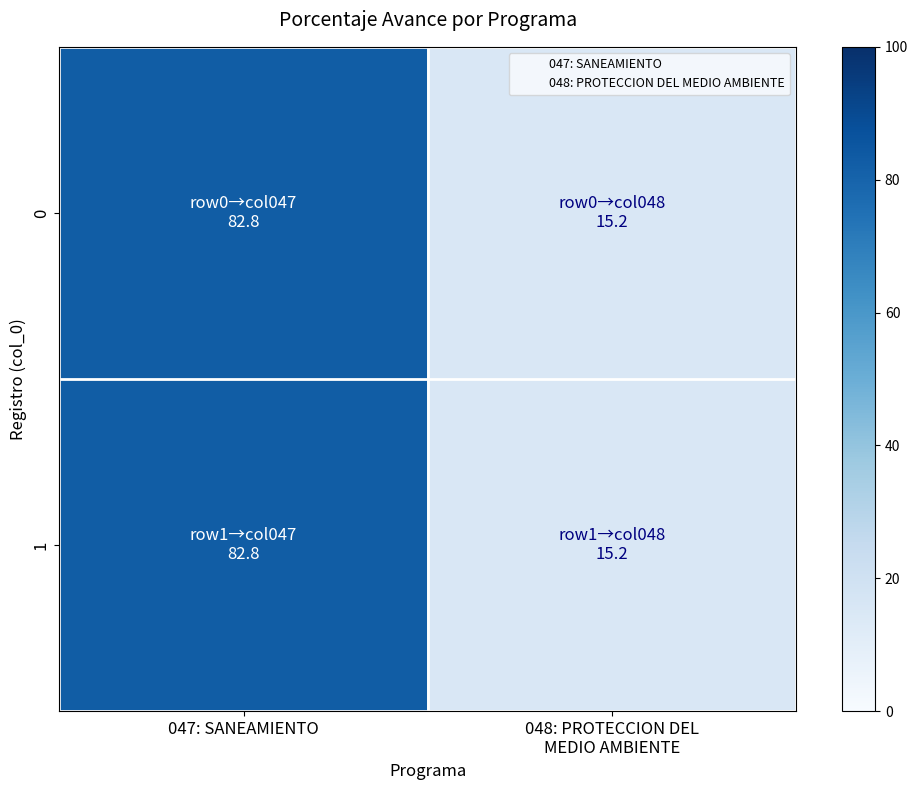

Count the number of categories in the chart.

2